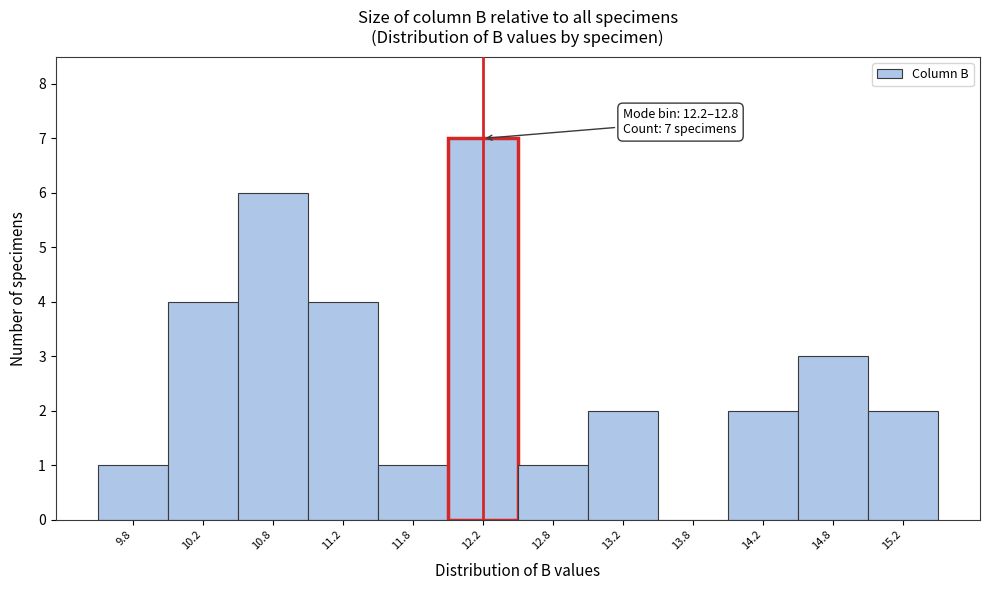

Reading right to left, extract all data points from this chart.

15.2=2	14.8=3	14.2=2	13.8=0	13.2=2	12.8=1	12.2=7	11.8=1	11.2=4	10.8=6	10.2=4	9.8=1